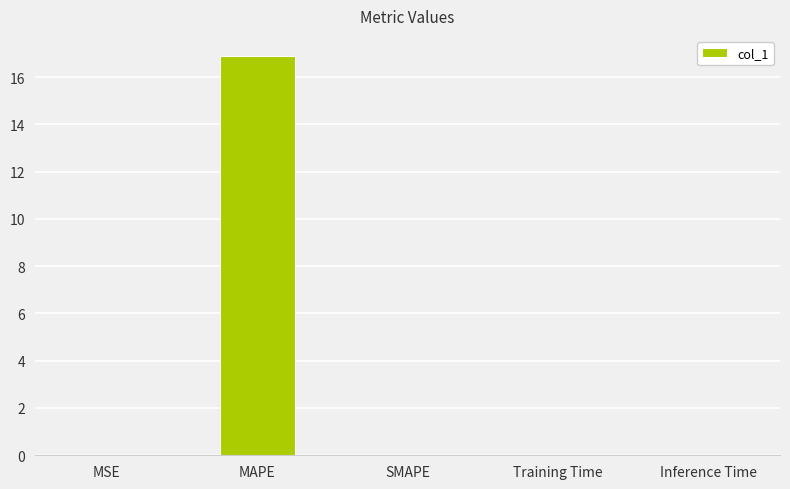

The value at MAPE is 16.9. True or false?

True